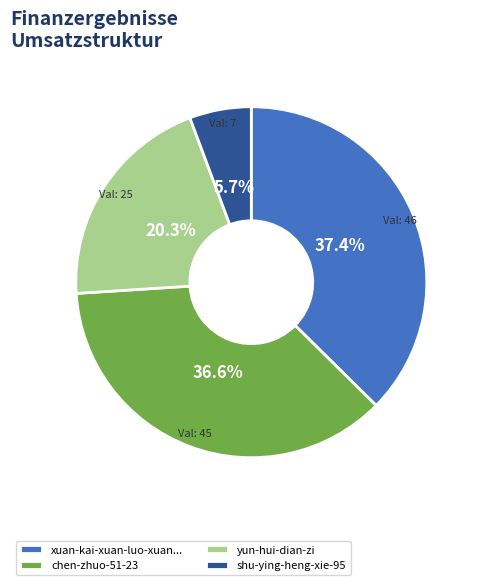

What percentage is the shu-ying-heng-xie-95 slice, to the nearest percent?

6%